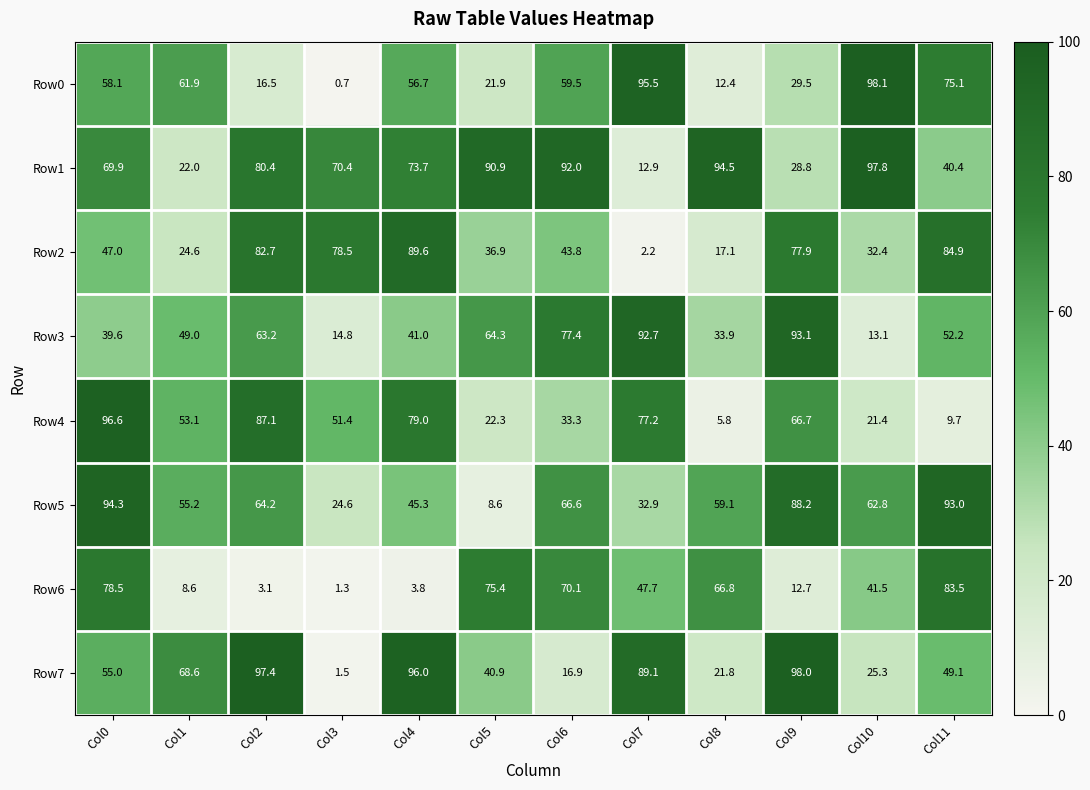

The Row3 series shows 64.3 at Col5. True or false?

True